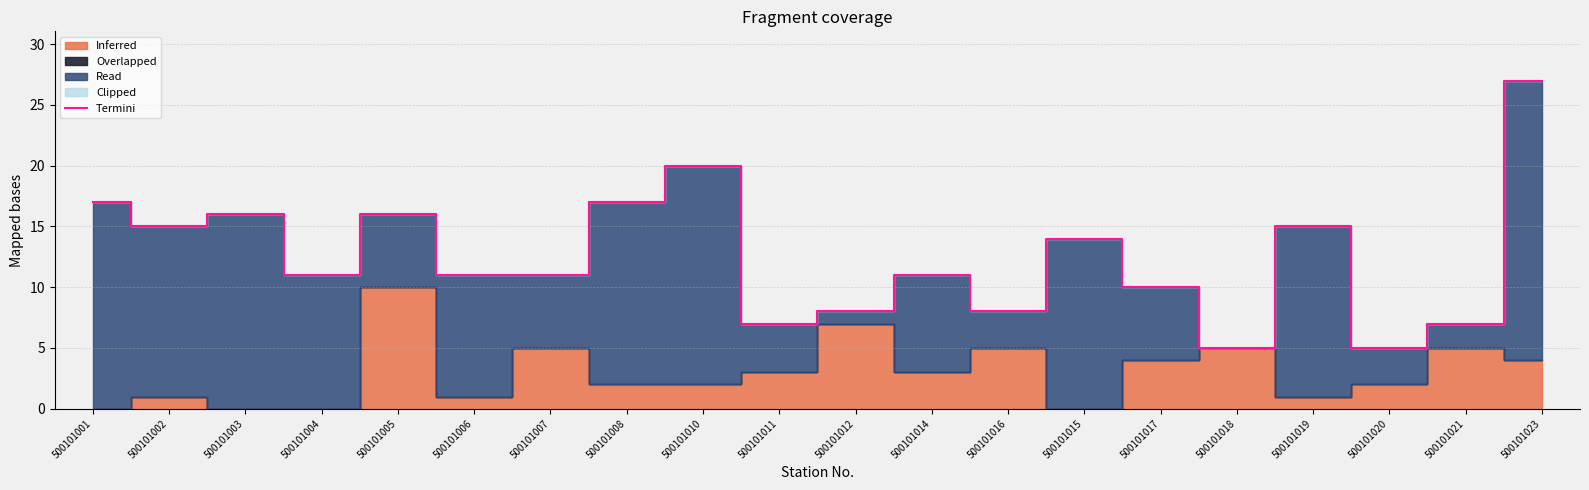

Which has a higher value, 500101017 or 500101008?

500101008